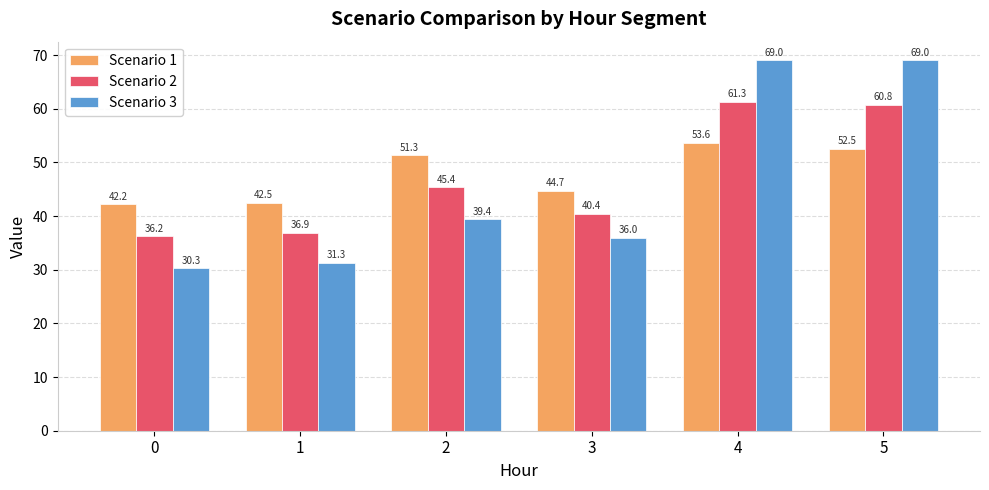

At which category is the sum across all series the highest?

4